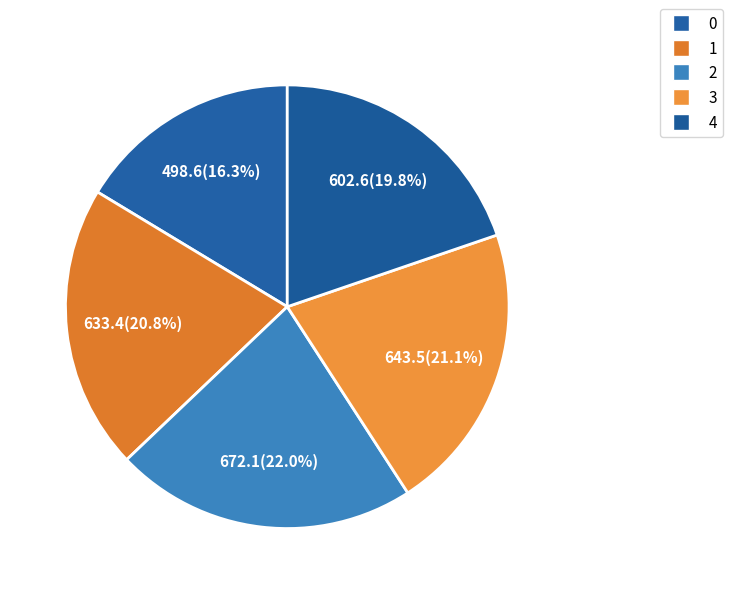

What is the largest slice in the pie chart?

2